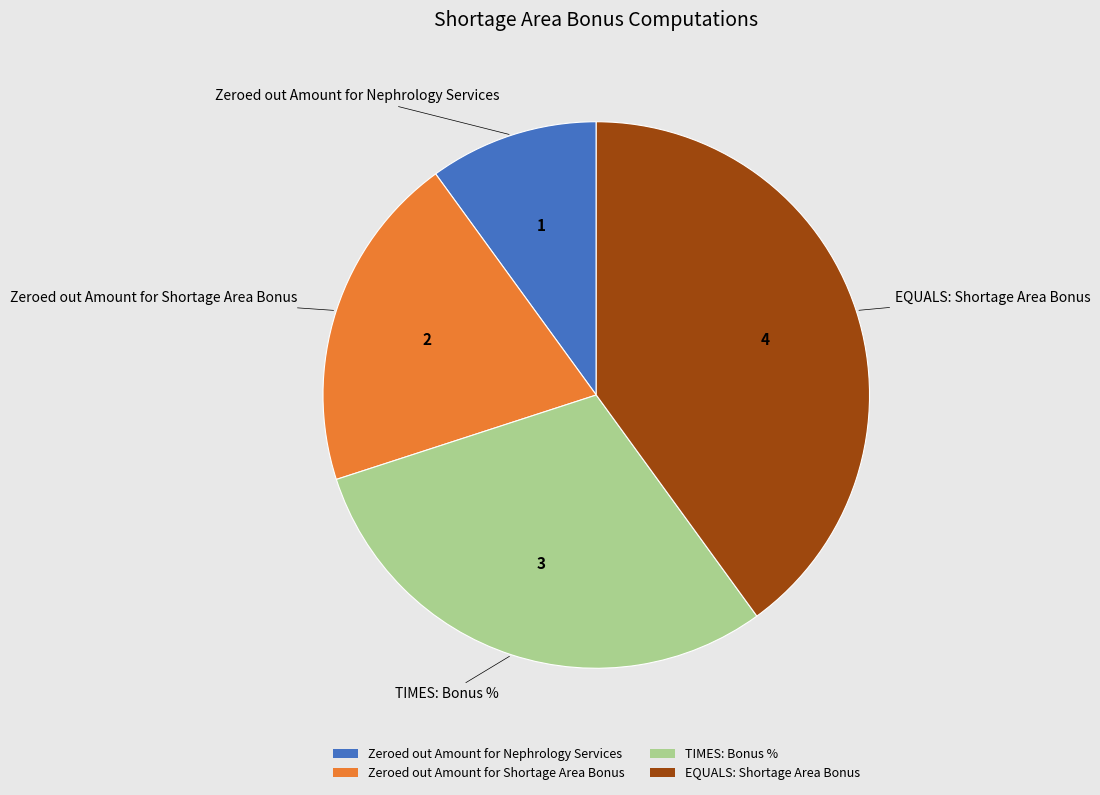

Rank the categories by value from highest to lowest.

EQUALS: Shortage Area Bonus, TIMES: Bonus %, Zeroed out Amount for Shortage Area Bonus, Zeroed out Amount for Nephrology Services